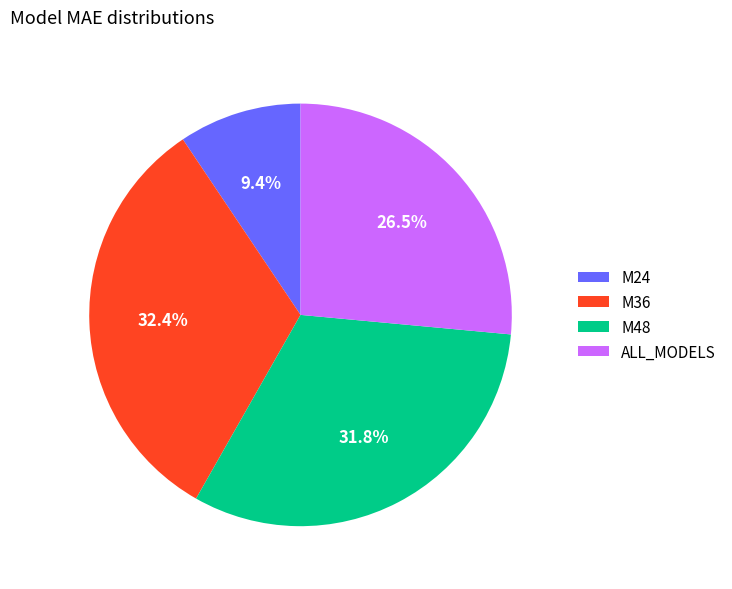

To the nearest percent, what portion does M48 represent?

32%